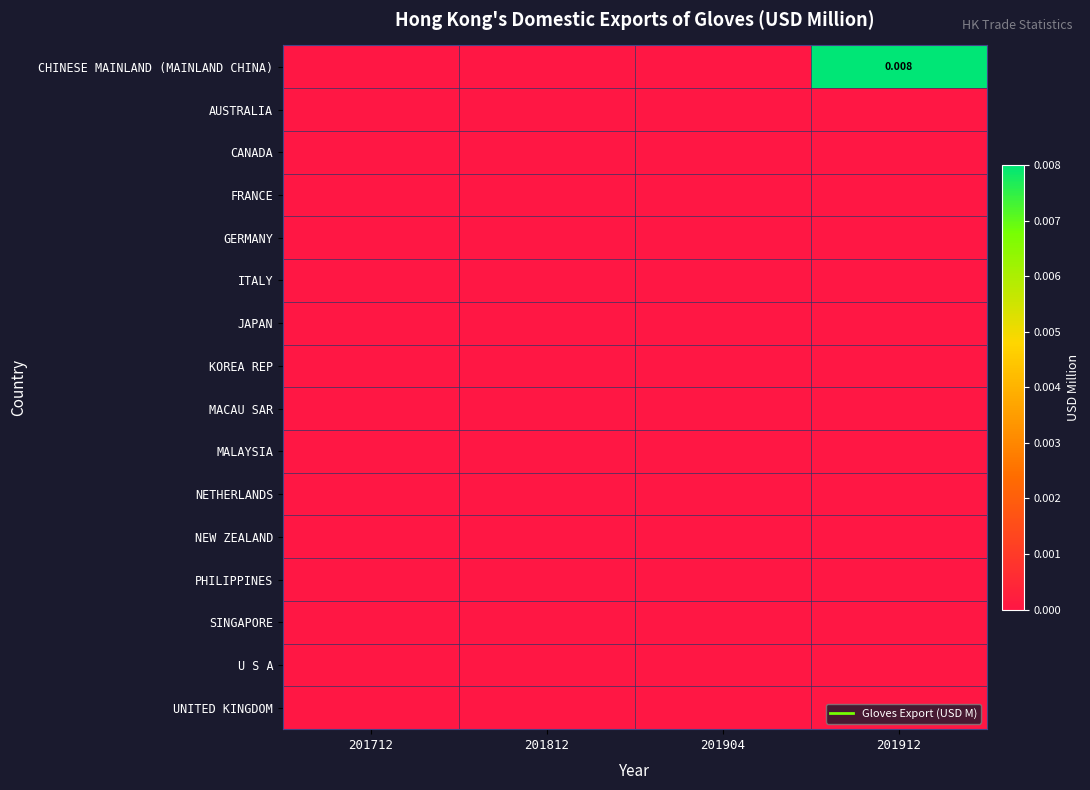

Where is NETHERLANDS nearest to the value 0?

201712